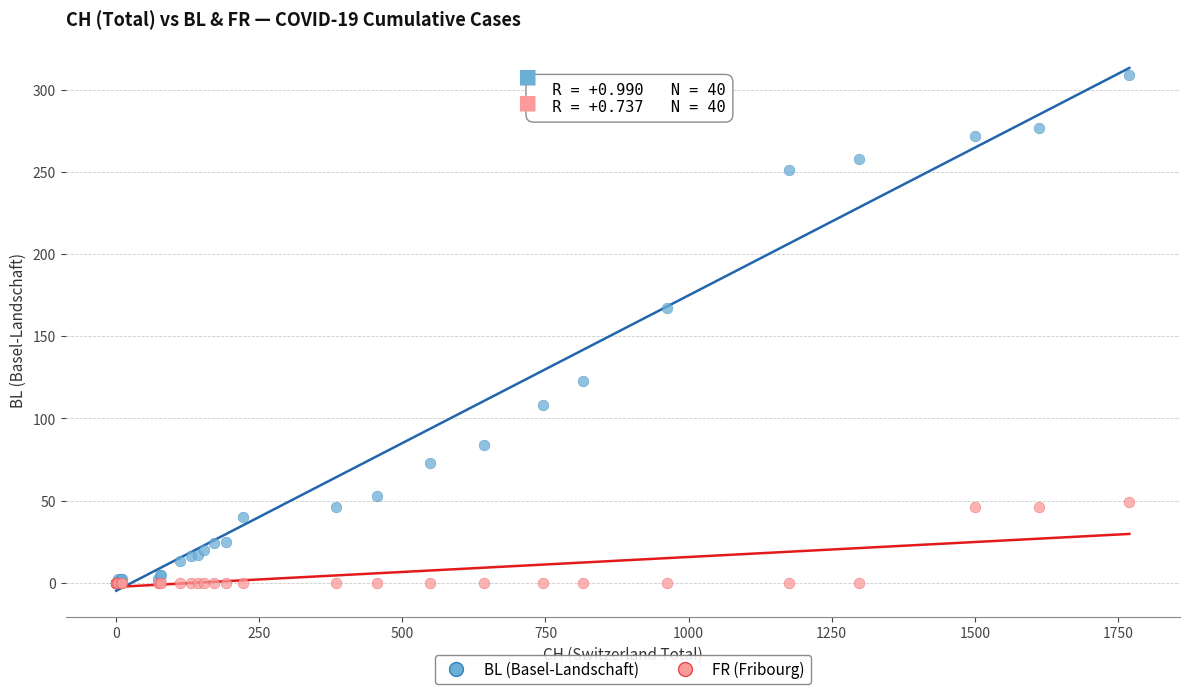

Which series reaches the maximum Y coordinate?

BL (Basel-Landschaft)